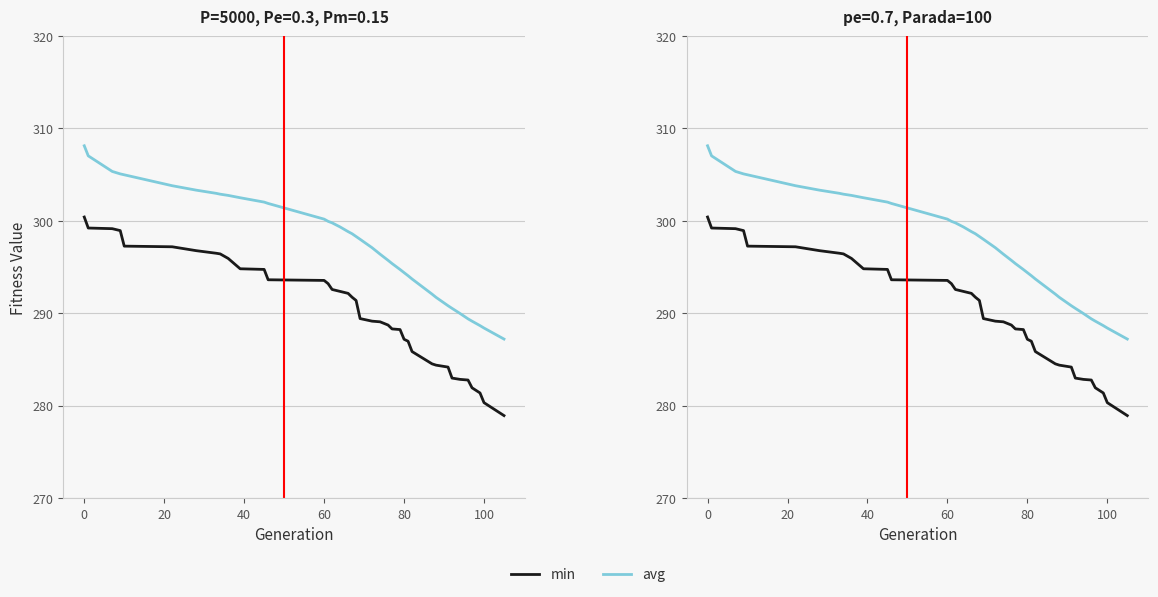

What is the greatest value displayed?

308.1